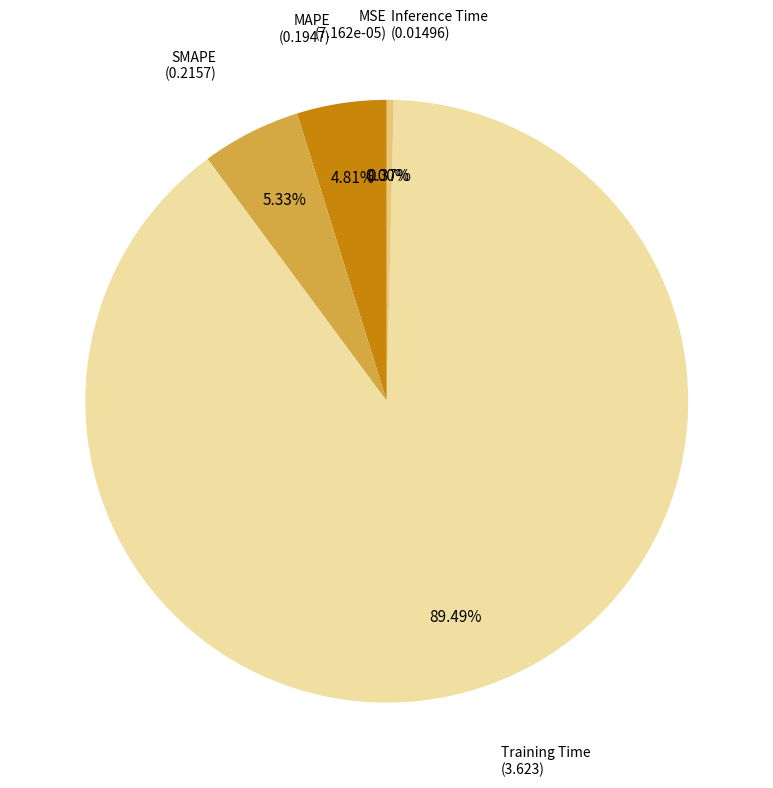

Is there a majority slice in this chart?

Yes